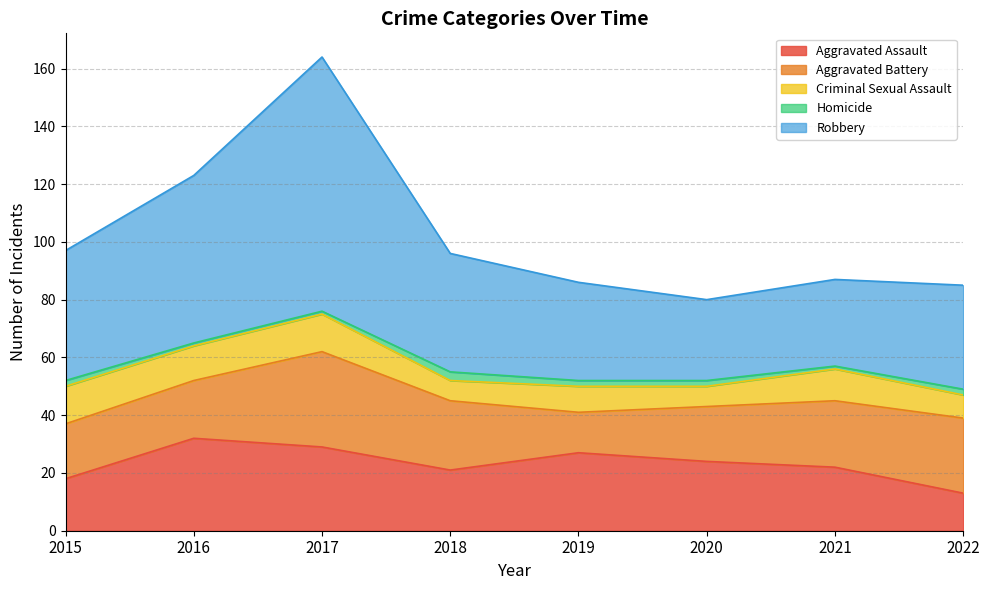

Does the chart display data point markers on the line(s)?

No